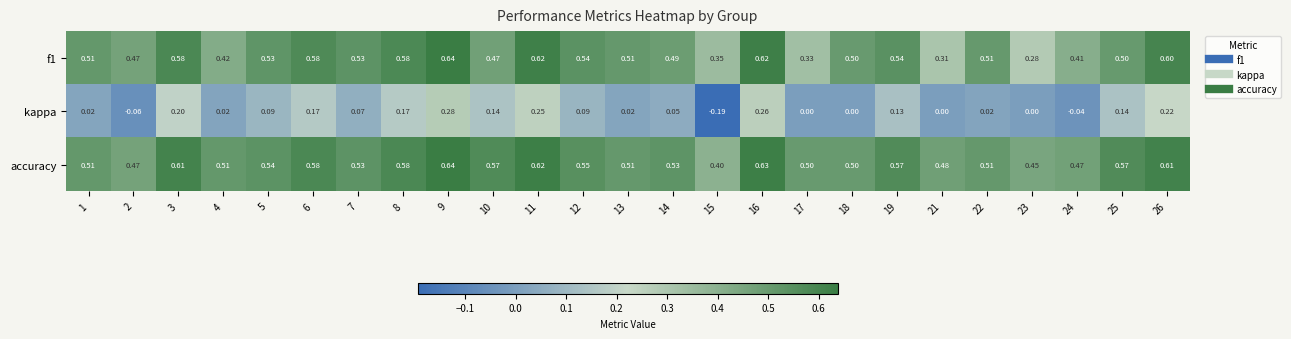

Which series has the largest total across all categories?

accuracy